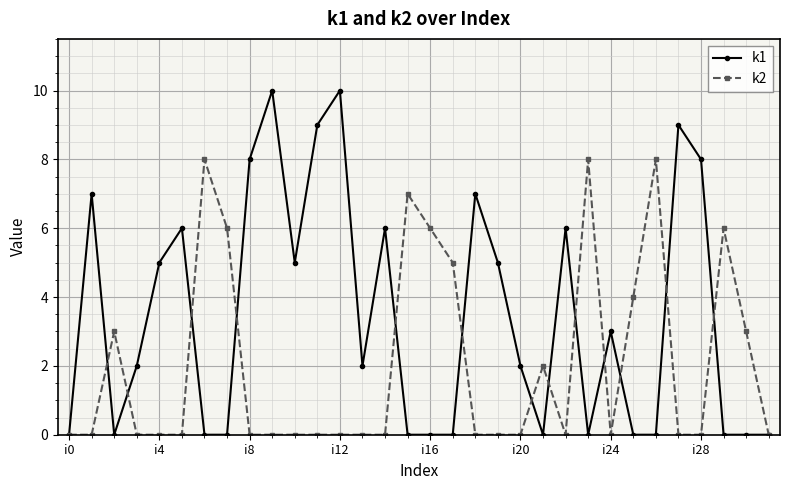

True or false: k1 has more than 1 interior local peaks.

True